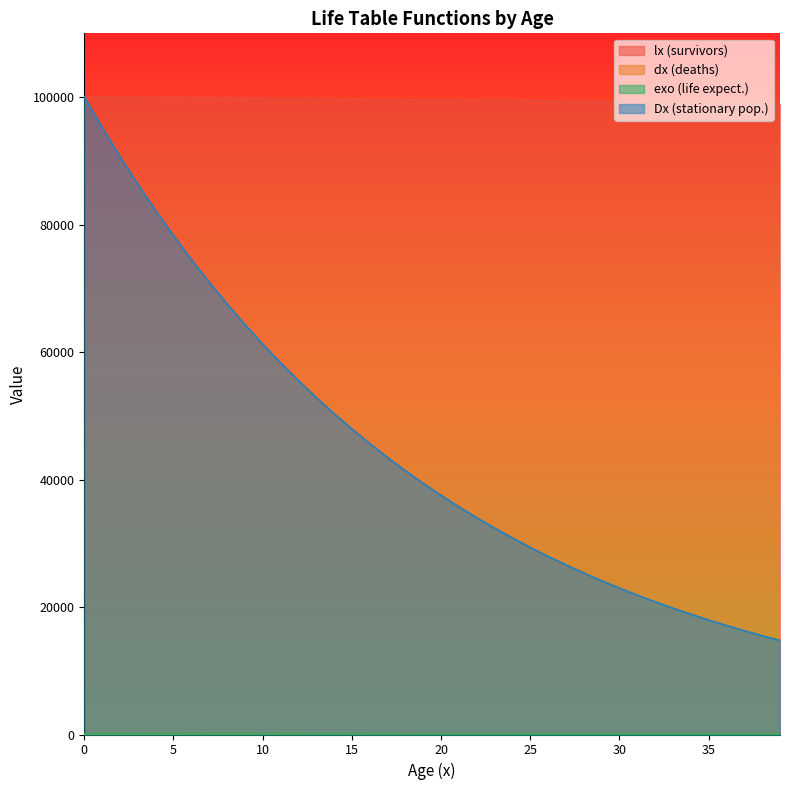

Which series has the widest spread of values?

Dx (stationary pop.)